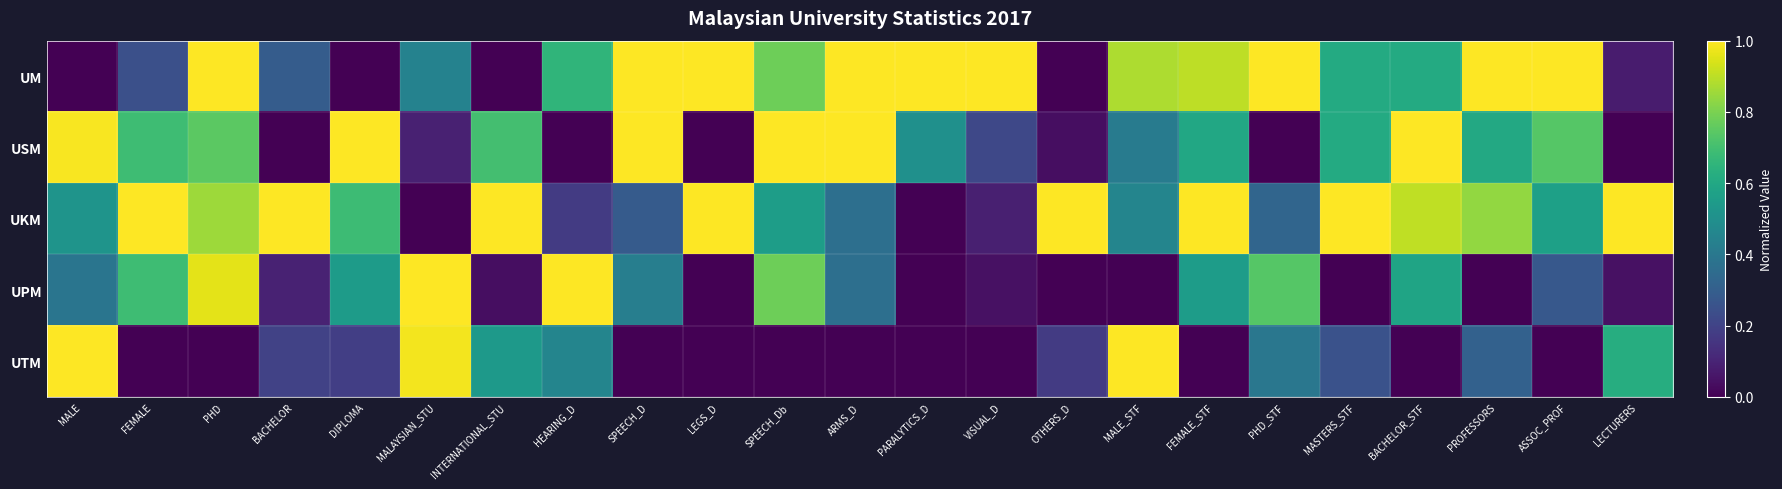

List the series in order of their peak value, lowest first.

UM, USM, UKM, UPM, UTM